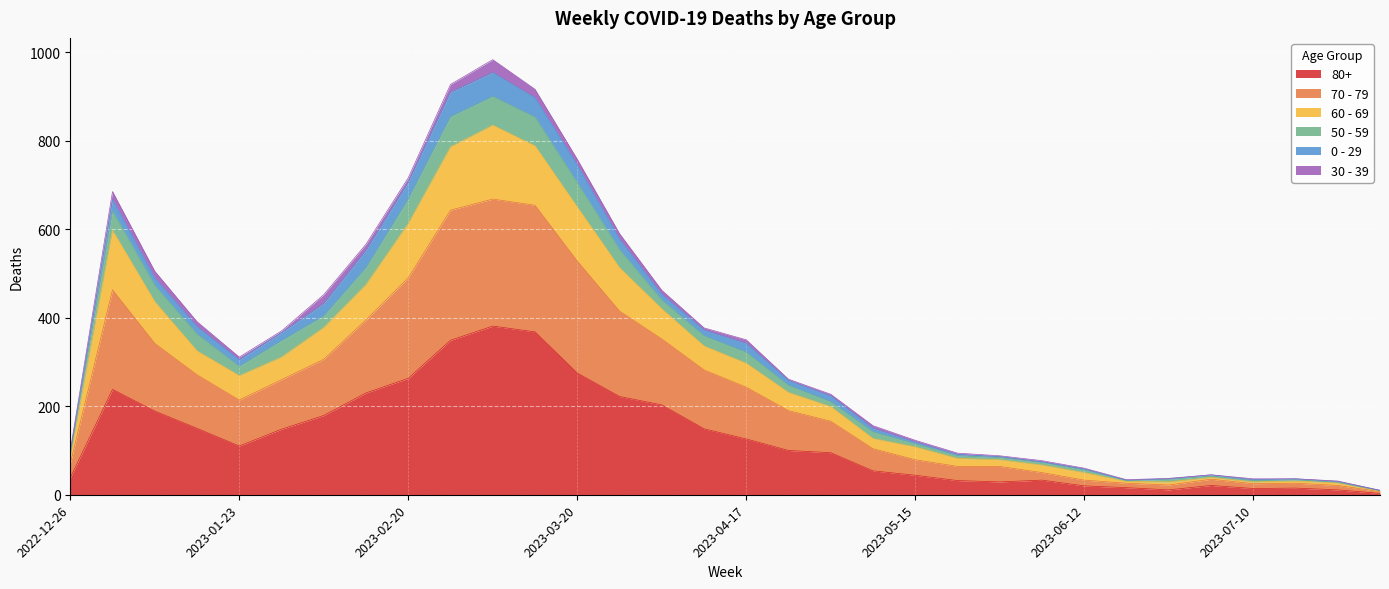

Which category has the lowest value in the 70 - 79 series?

2023-07-31